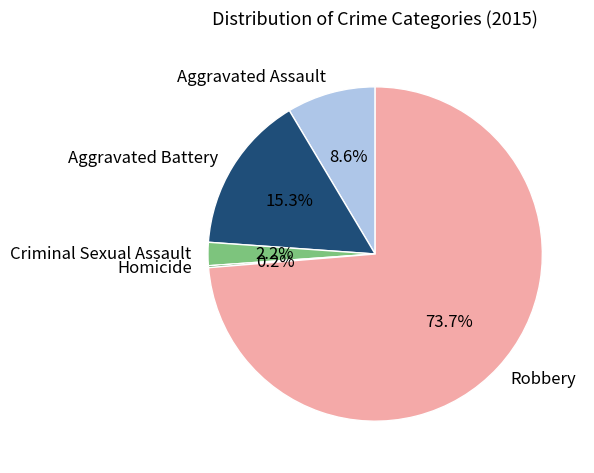

Which category accounts for the majority?

Robbery